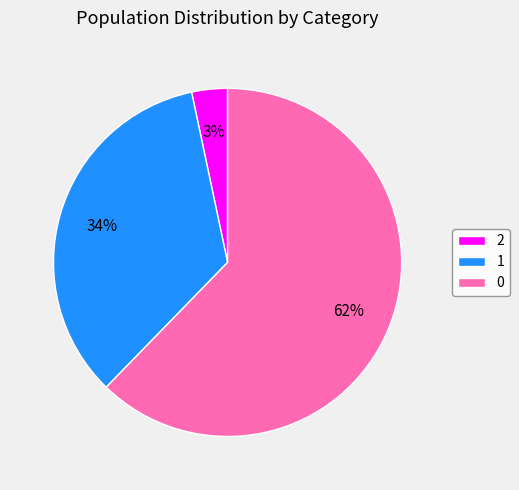

Is it true that 1 is 34% of the pie?

True